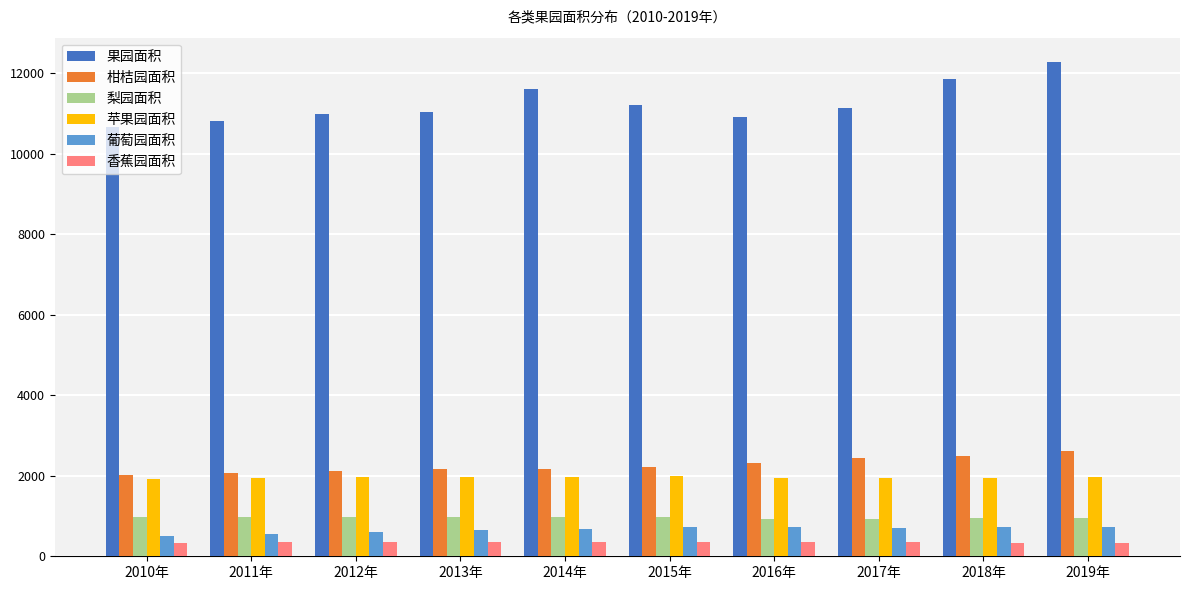

What is the difference between the maximum and second lowest values in the 梨园面积 series?

48.8